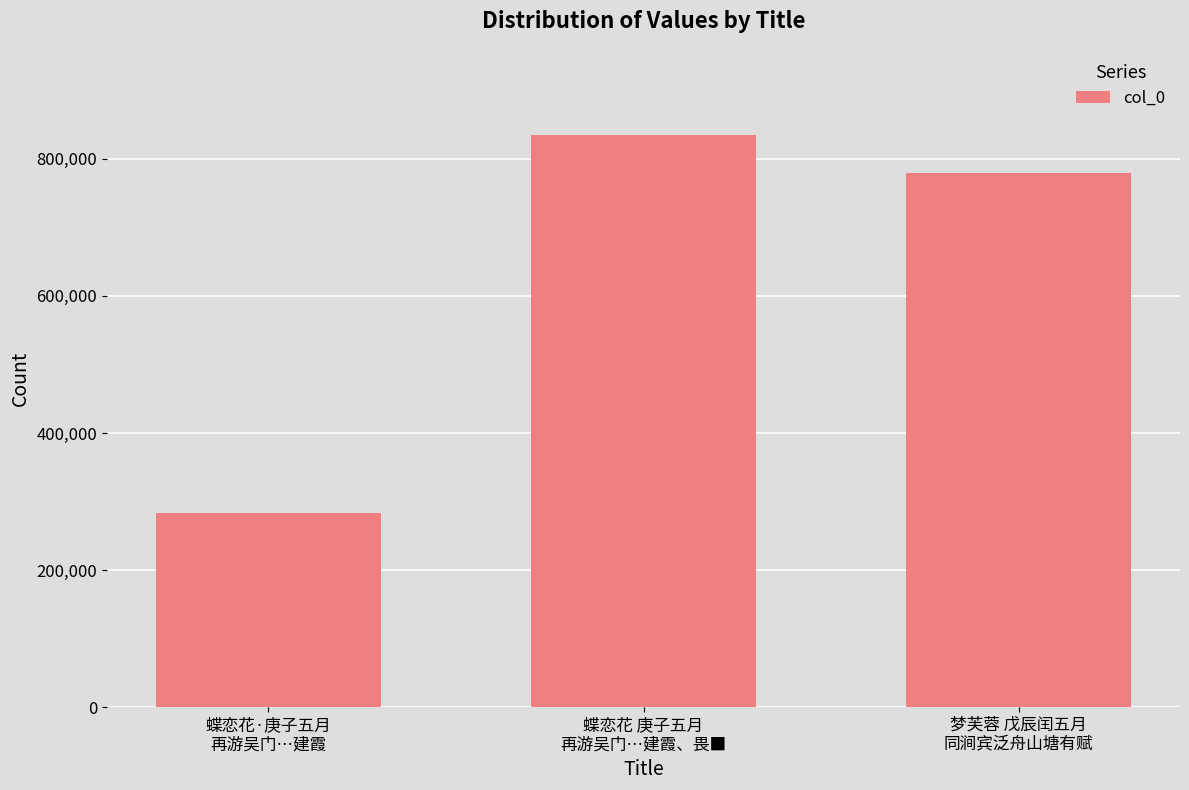

Which label corresponds to the smallest value in the chart?

蝶恋花·庚子五月
再游吴门…建霞